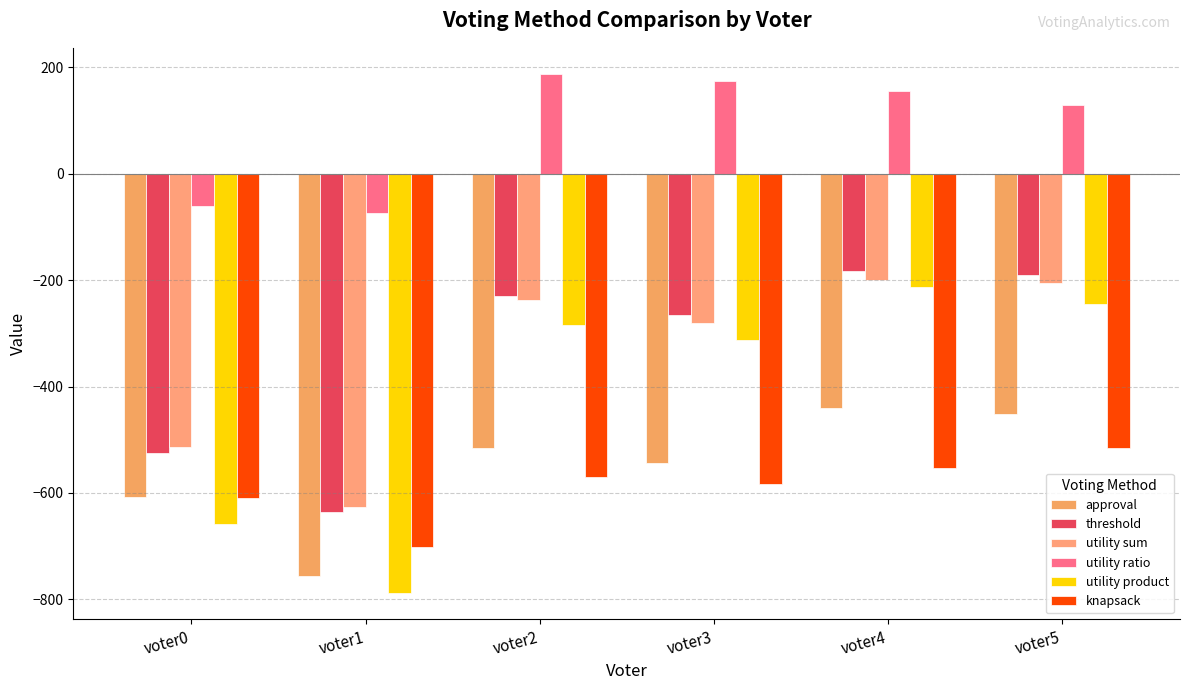

What is the sum of the utility product values at voter0 and voter3?

-970